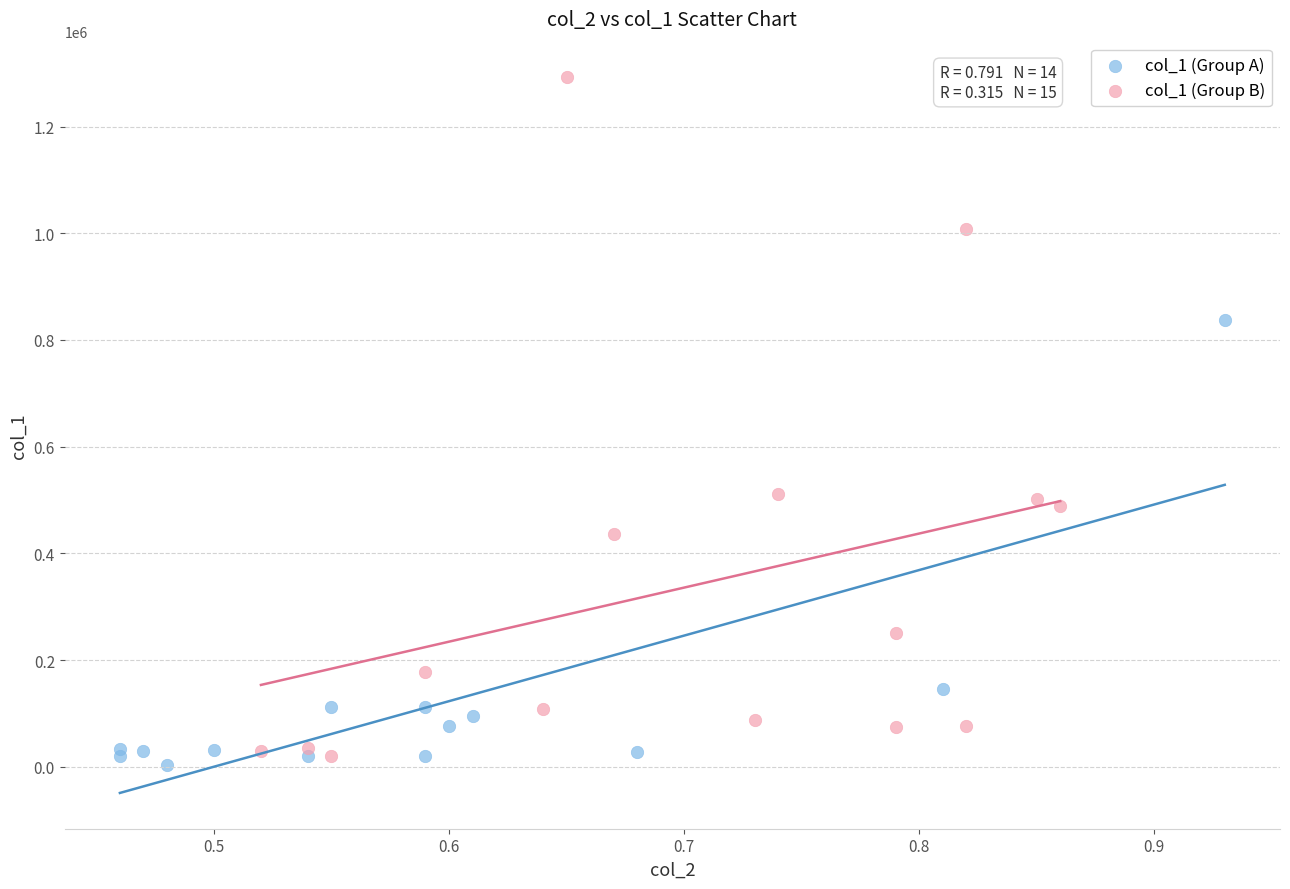

What are all the series names shown in the legend?

col_1 (Group A), col_1 (Group B)